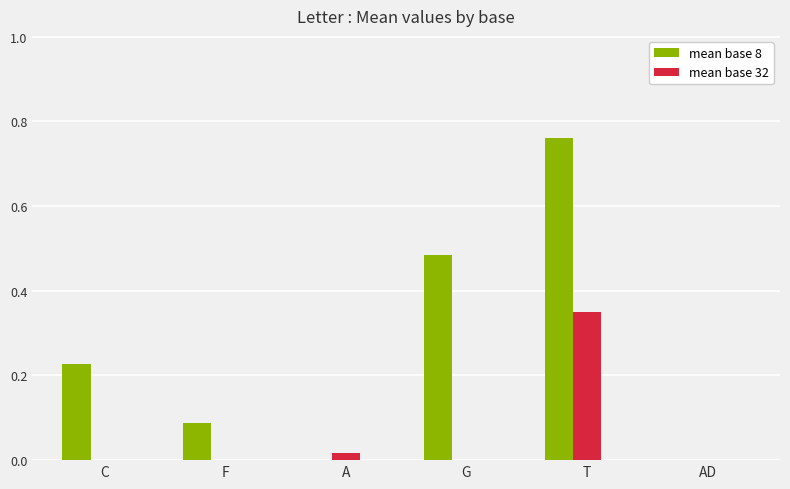

Which series has the largest total across all categories?

mean base 8